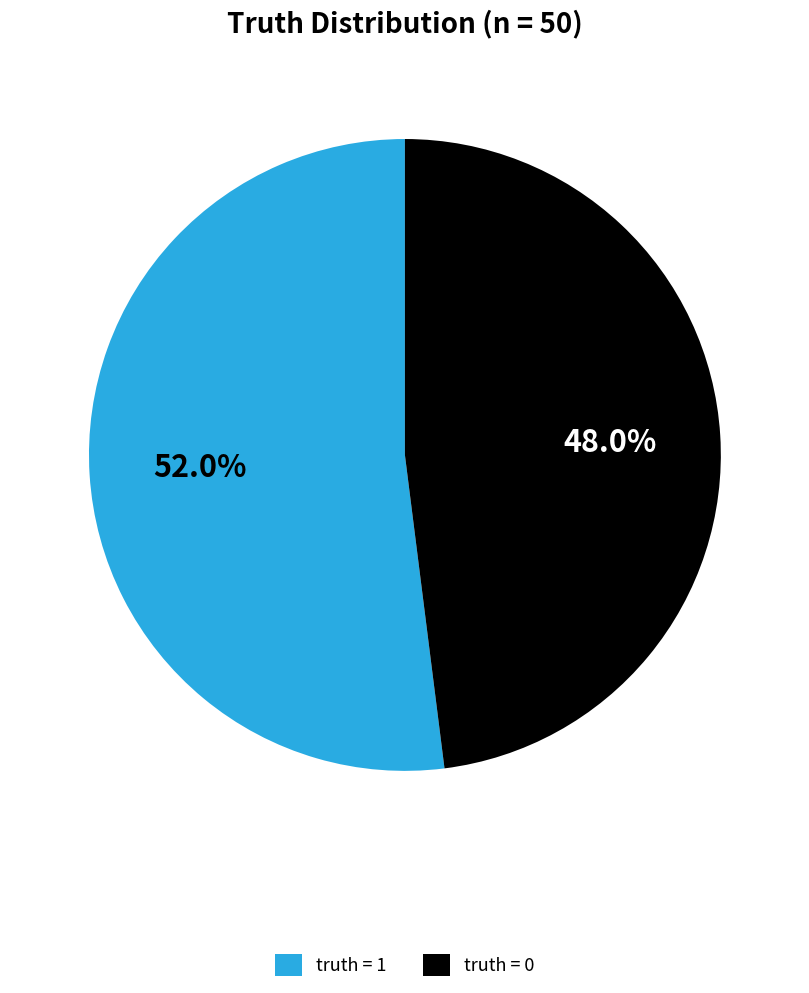

What is the majority slice?

truth = 1